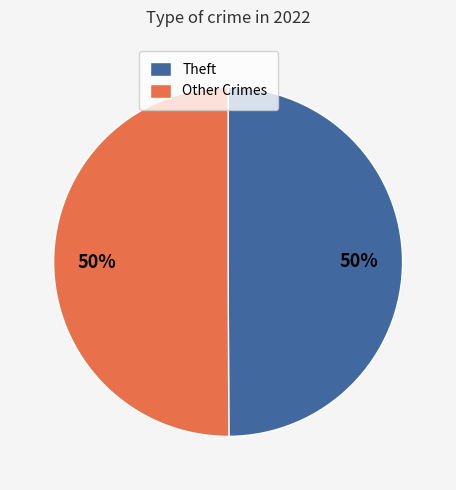

To the nearest percent, what is the average slice percentage?

50%